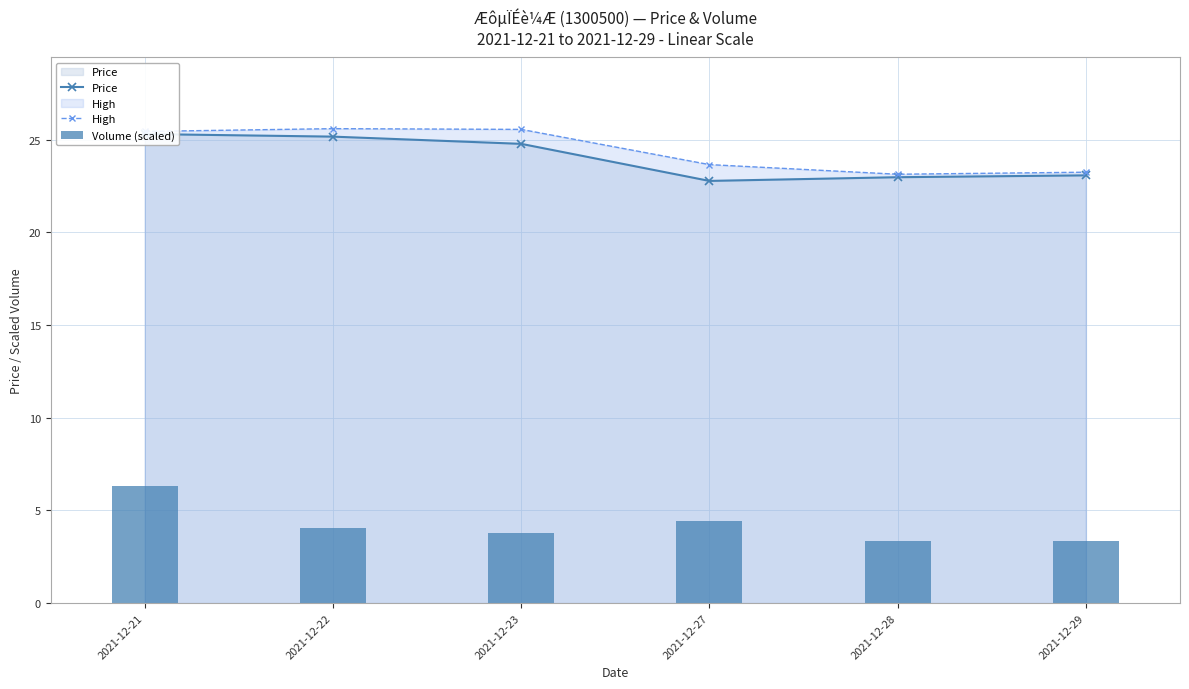

What is the minimum value for Price?

22.8